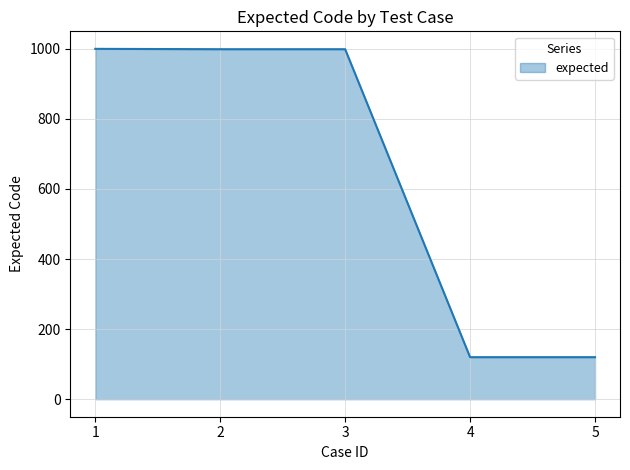

What is the difference between the maximum and minimum values?

880